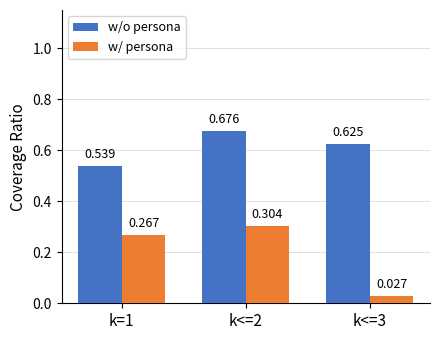

Which series changed the most between k=1 and k<=3?

w/ persona